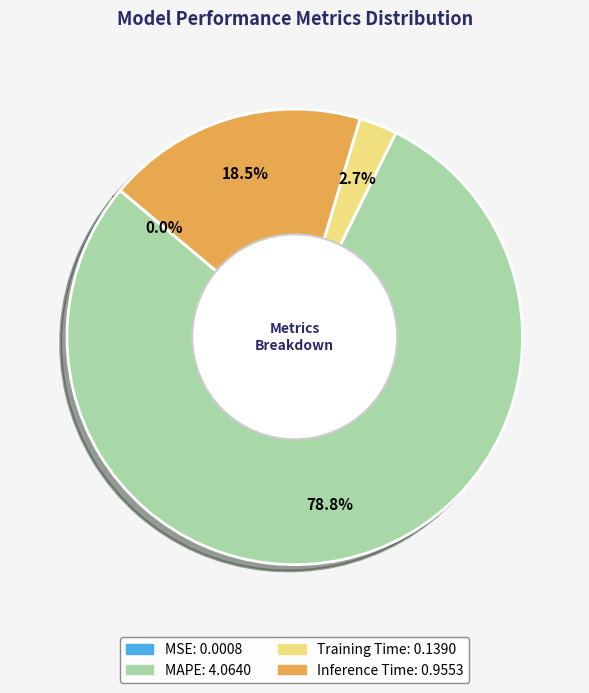

To the nearest percent, what portion does MAPE represent?

79%